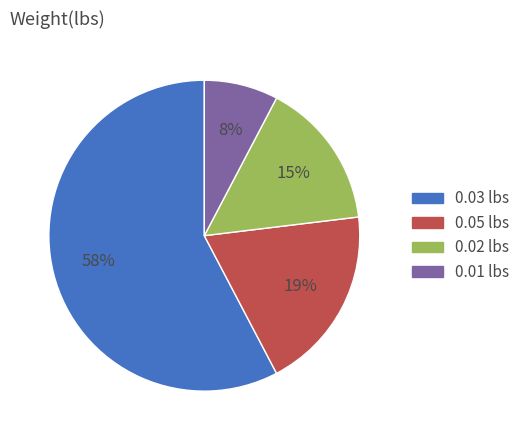

To the nearest percent, what is the average slice percentage?

25%